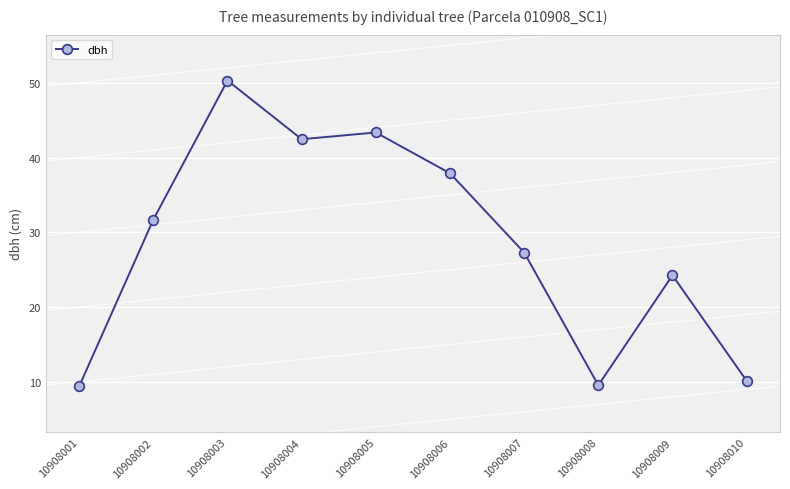

Is it true that the value at 10908010 is 10.2?

True